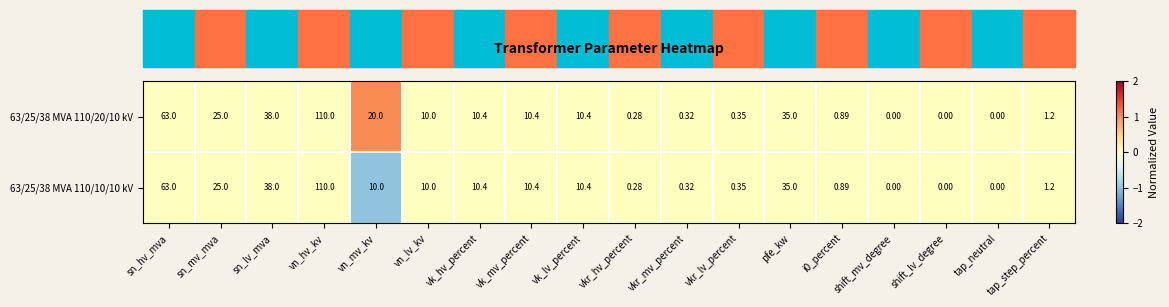

Is the value of 63/25/38 MVA 110/10/10 kV at tap_neutral greater than the value of 63/25/38 MVA 110/20/10 kV at vn_mv_kv?

No